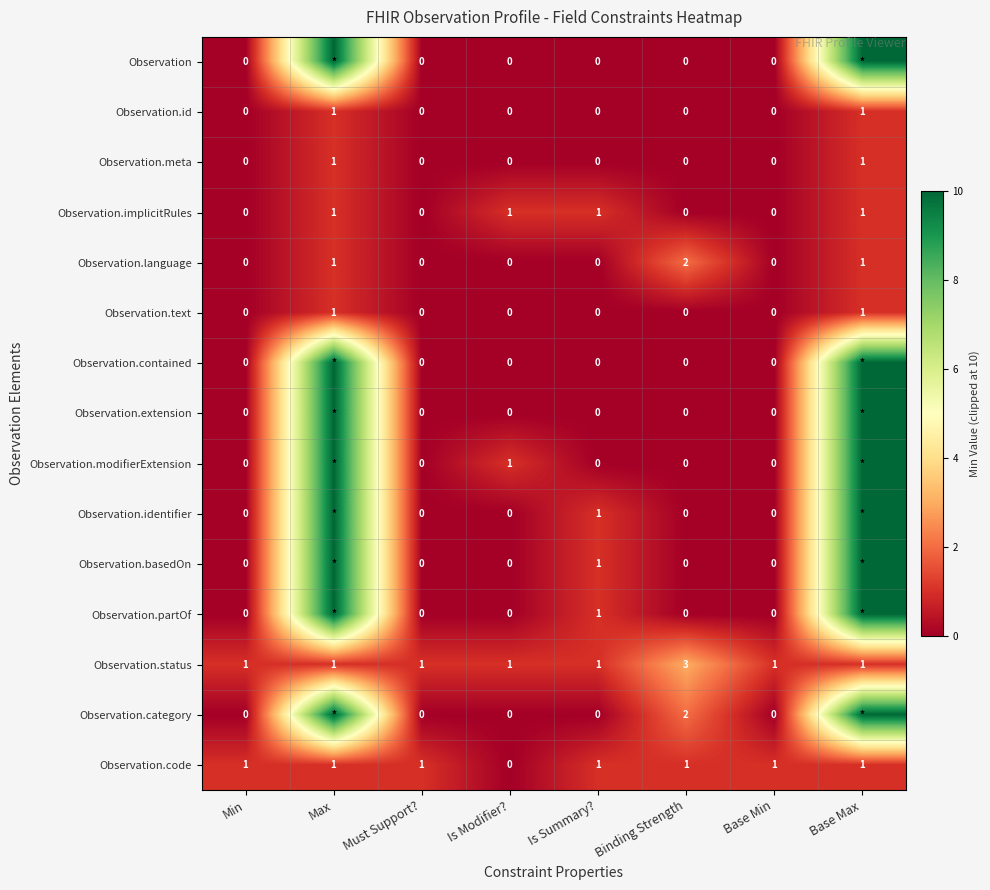

At which category does the chart reach its minimum across all series?

Min